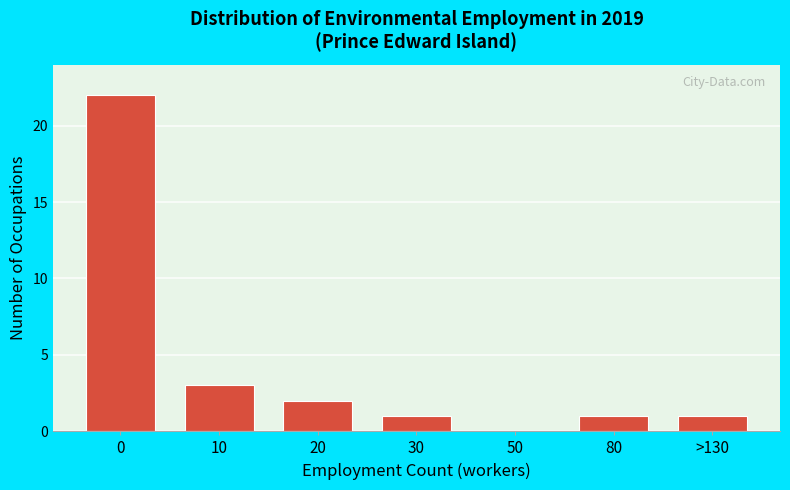

Reading left to right, extract all data points from this chart.

0=22	10=3	20=2	30=1	50=0	80=1	>130=1